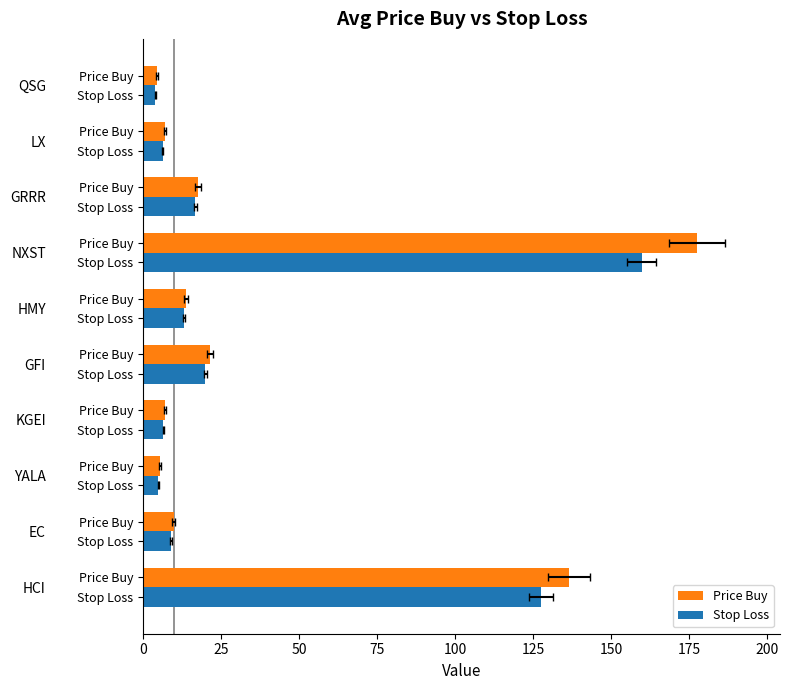

Reading left to right, transcribe all the data shown in this chart.

Price Buy: 0=136.4	25=9.8	50=5.4	75=7.0	100=21.4	125=13.7	150=177.4	175=17.6	200=7.1	225=4.5
Stop Loss: 0=127.3	25=9.1	50=4.9	75=6.5	100=20.0	125=13.1	150=159.7	175=16.7	200=6.4	225=4.0